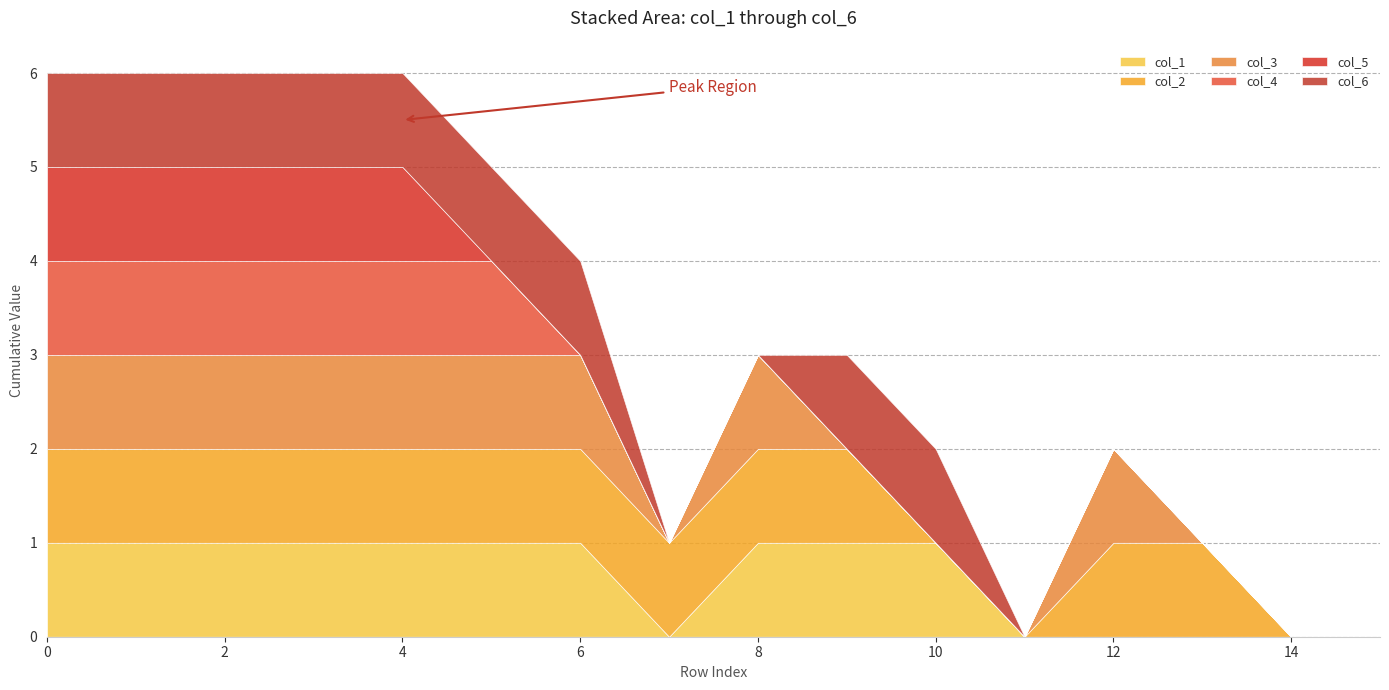

How many col_1 values are between 0 and 1?

16